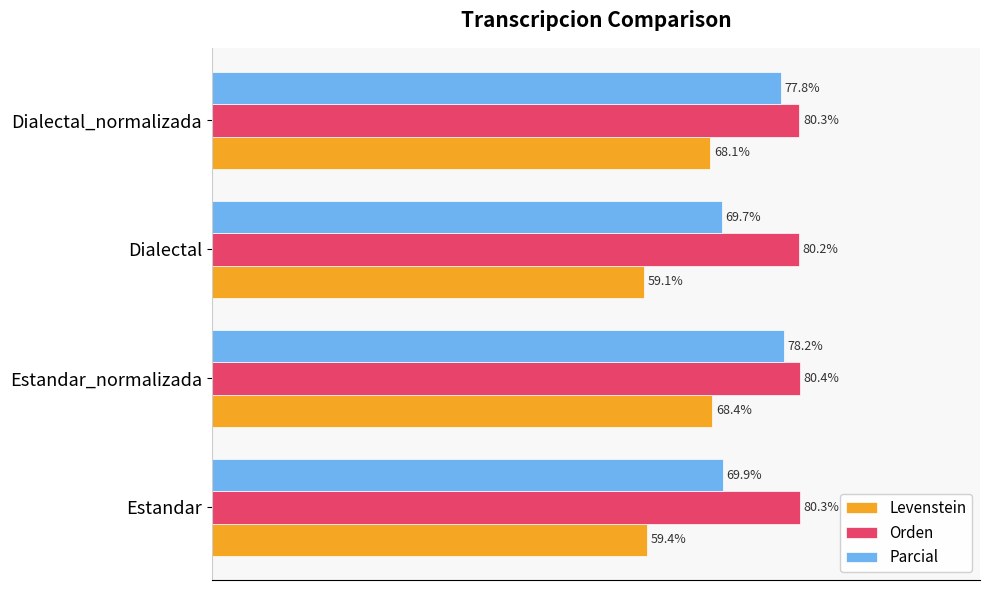

Where is Levenstein nearest to the value 63?

Estandar